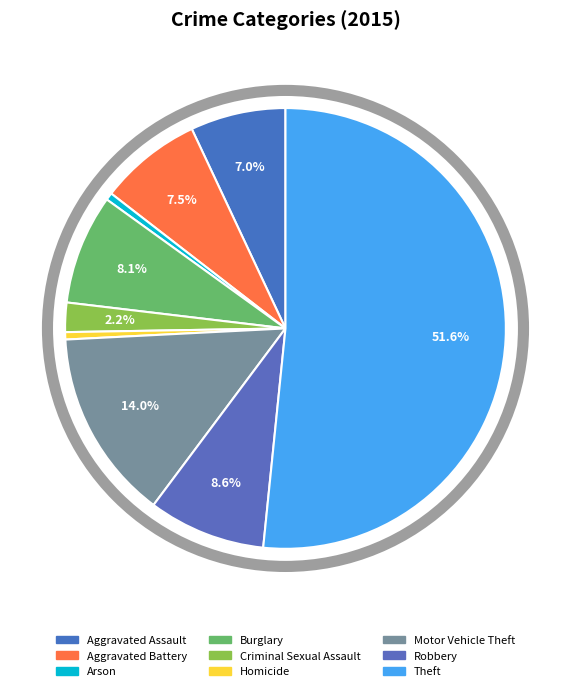

To the nearest percent, what portion does Aggravated Battery represent?

8%